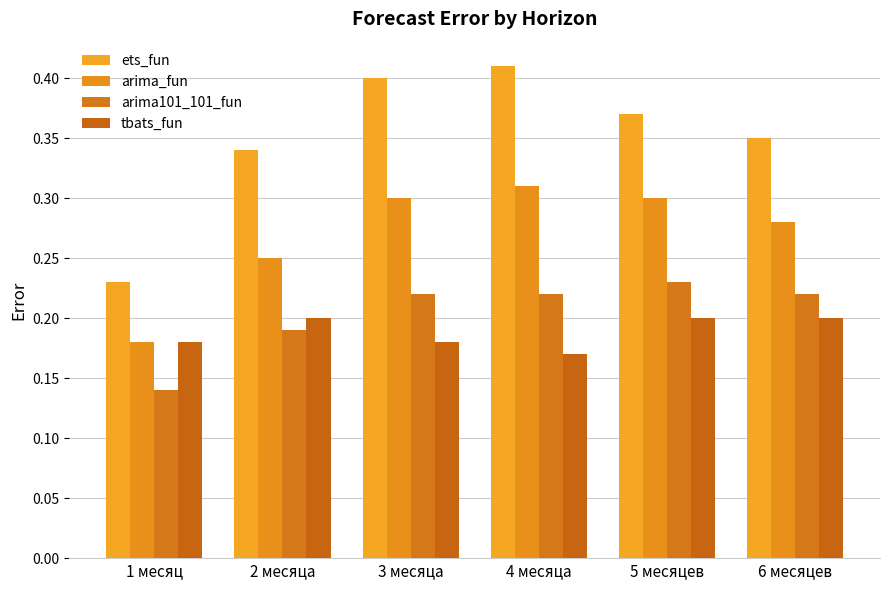

Reading left to right, transcribe all the data shown in this chart.

ets_fun: 0.2	0.3	0.4	0.4	0.4	0.3
arima_fun: 0.2	0.2	0.3	0.3	0.3	0.3
arima101_101_fun: 0.1	0.2	0.2	0.2	0.2	0.2
tbats_fun: 0.2	0.2	0.2	0.2	0.2	0.2